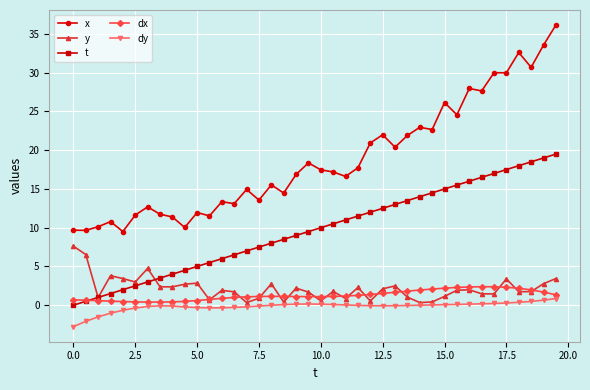

At how many categories does at least one series exceed 34?

1